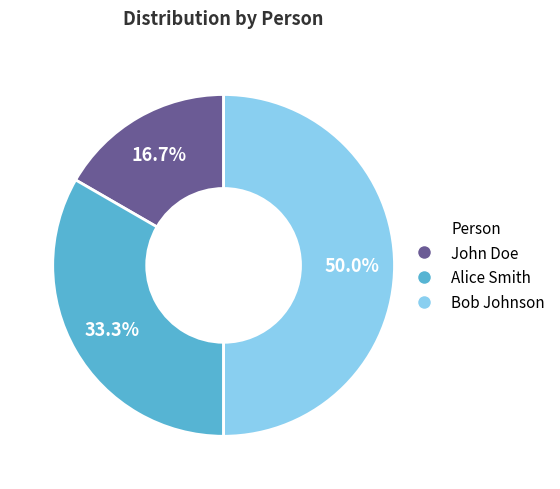

What is the ratio of the value at Alice Smith to the value at Bob Johnson?

0.7